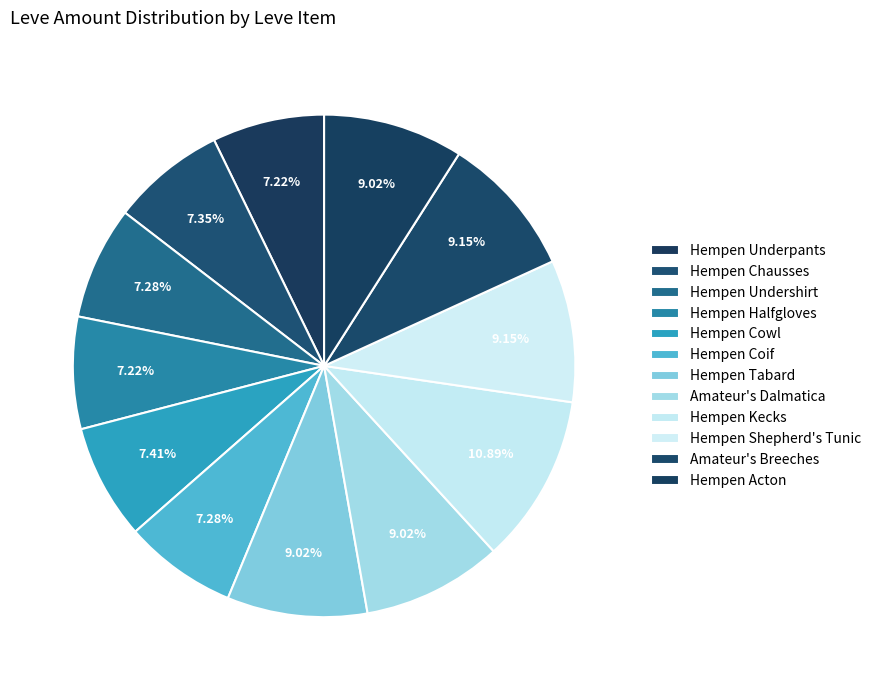

The Hempen Cowl slice represents 7% of the pie. True or false?

True